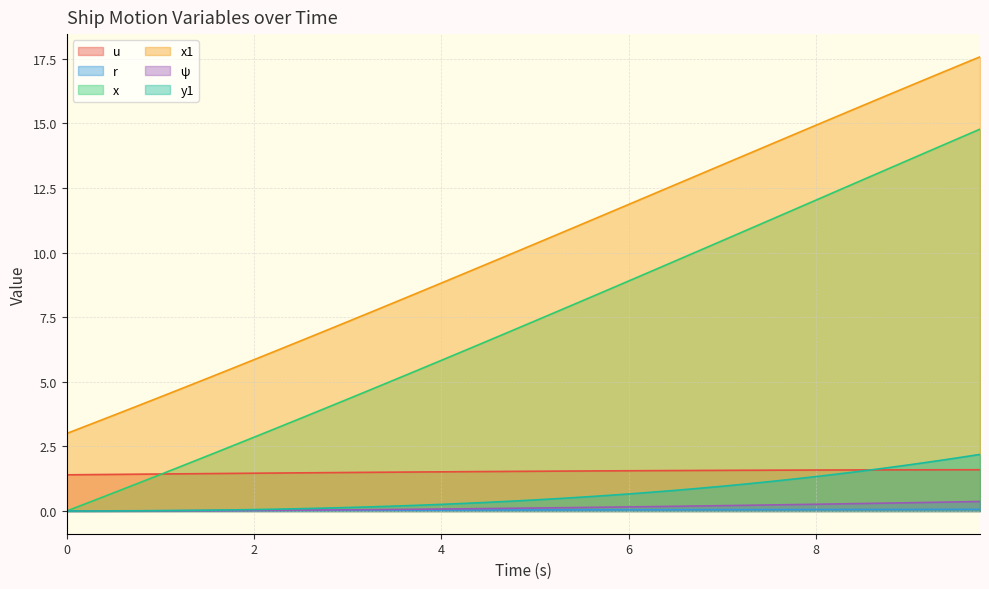

What is the value of the psi point at the 37th from the left?

0.3